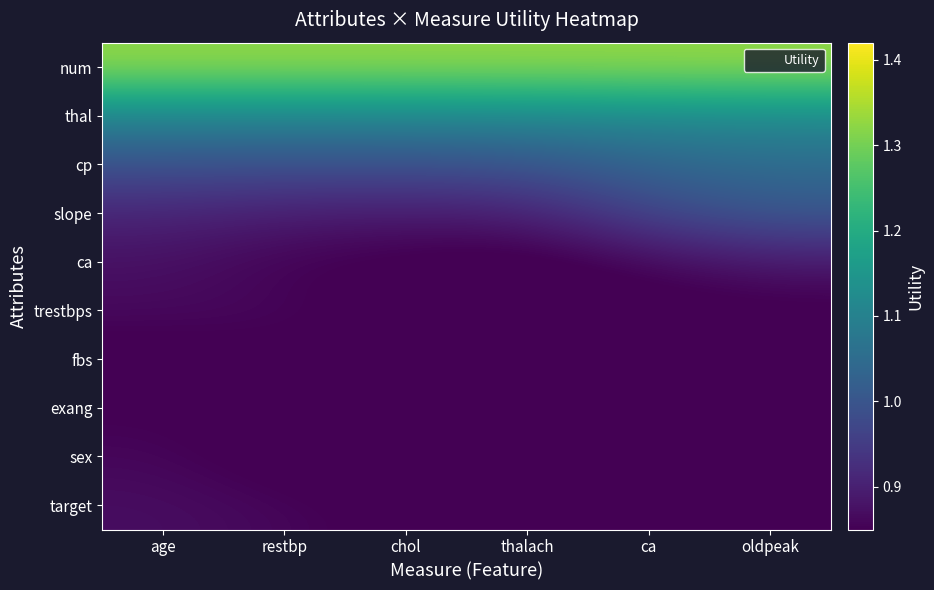

What is the spread (max minus min) of values at age?

0.5